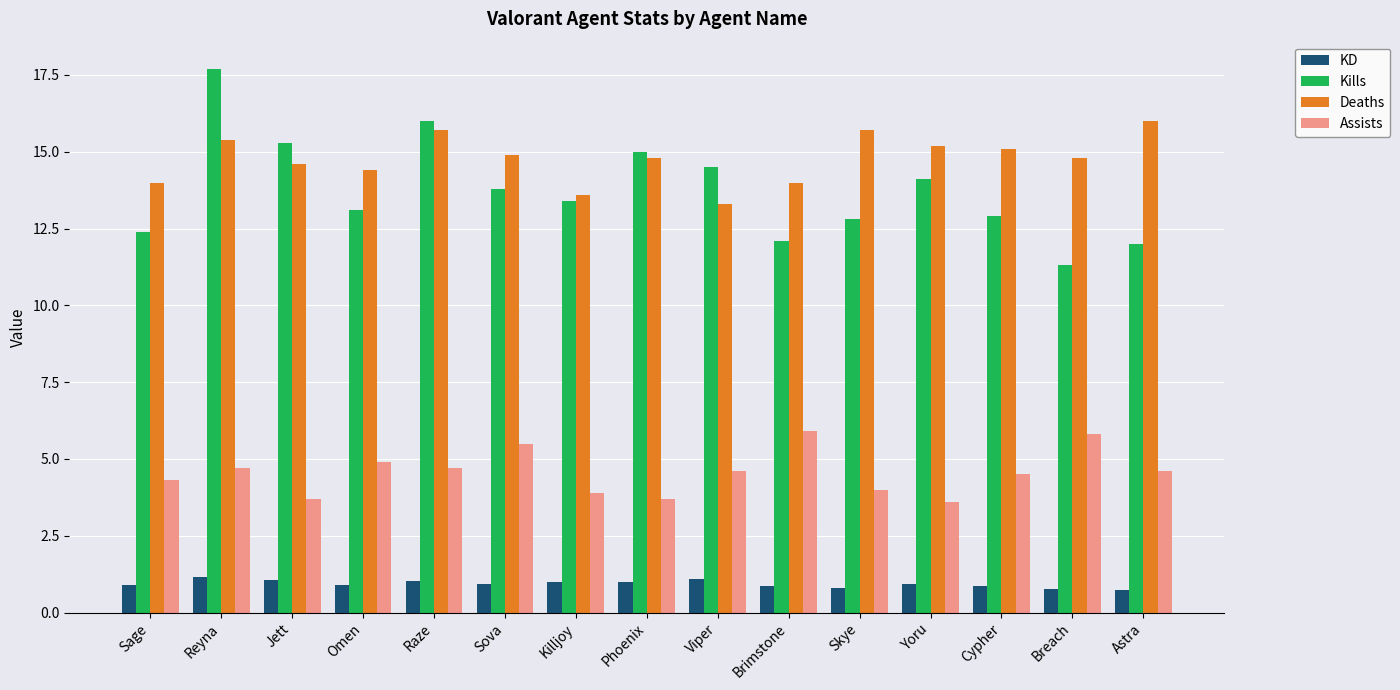

List the series in order of their peak value, highest first.

Kills, Deaths, Assists, KD